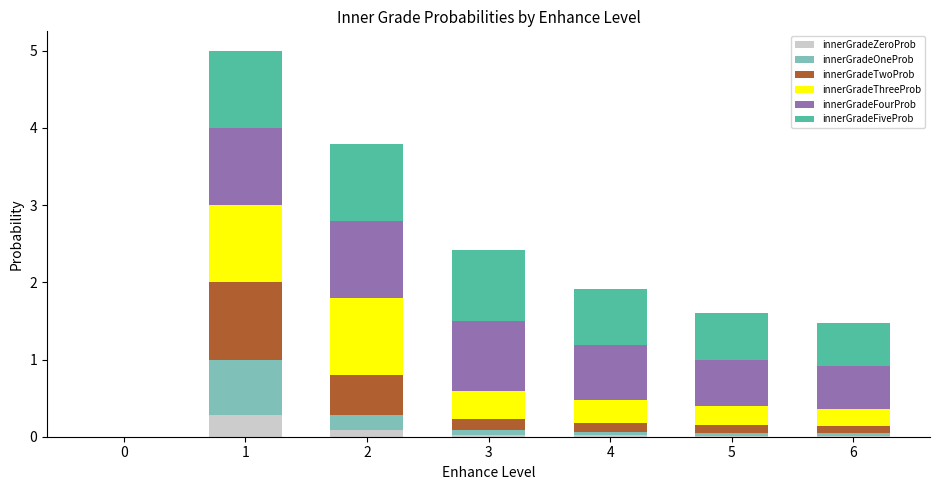

Does the chart contain stacked bars?

Yes